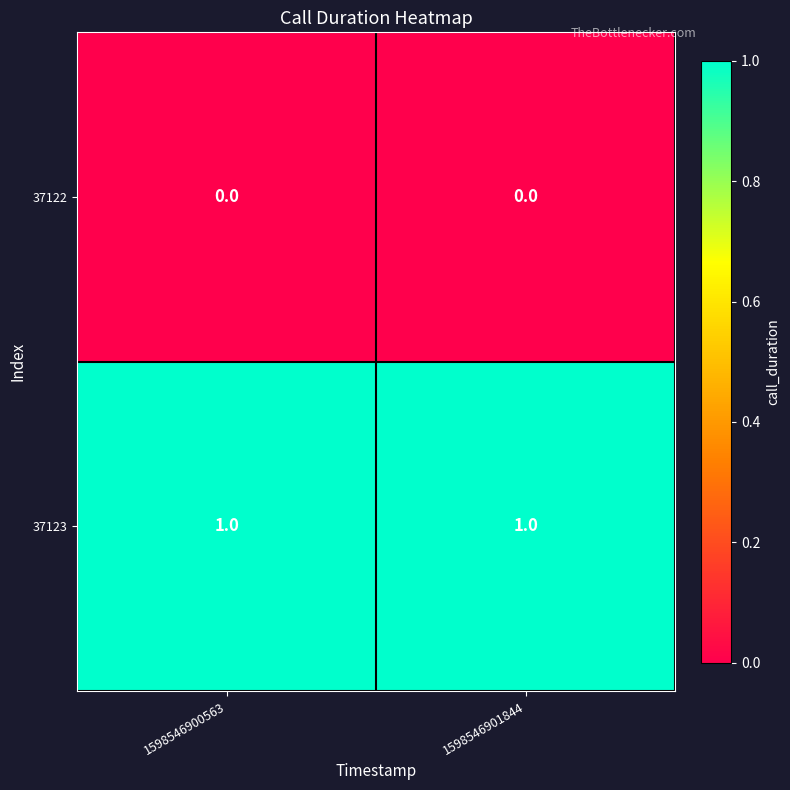

The value of 37123 at 1598546901844 is 1. True or false?

True